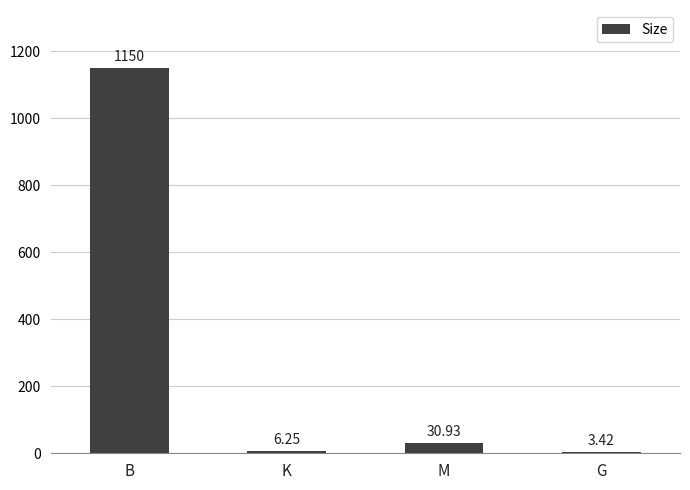

Are the bars horizontal?

No